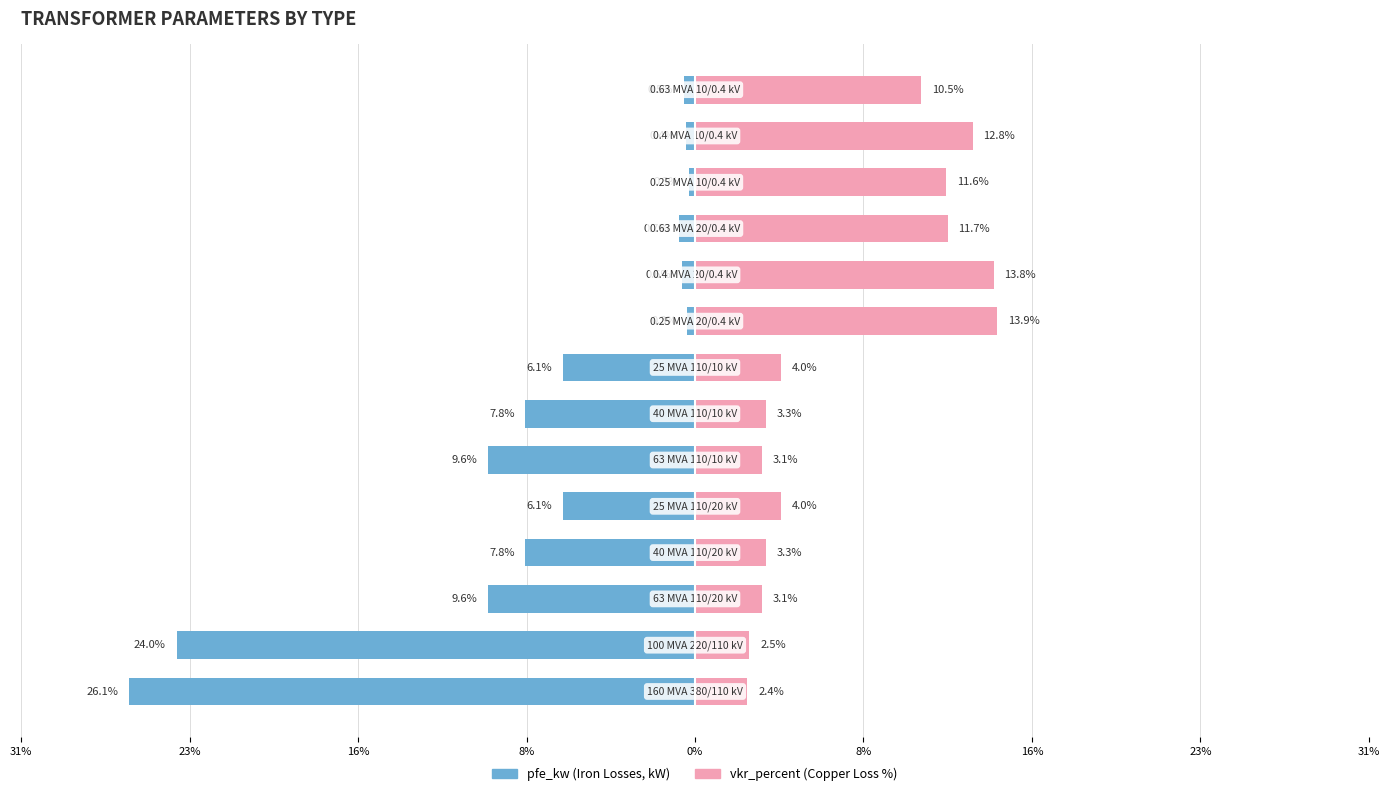

How many groups of bars are there?

14